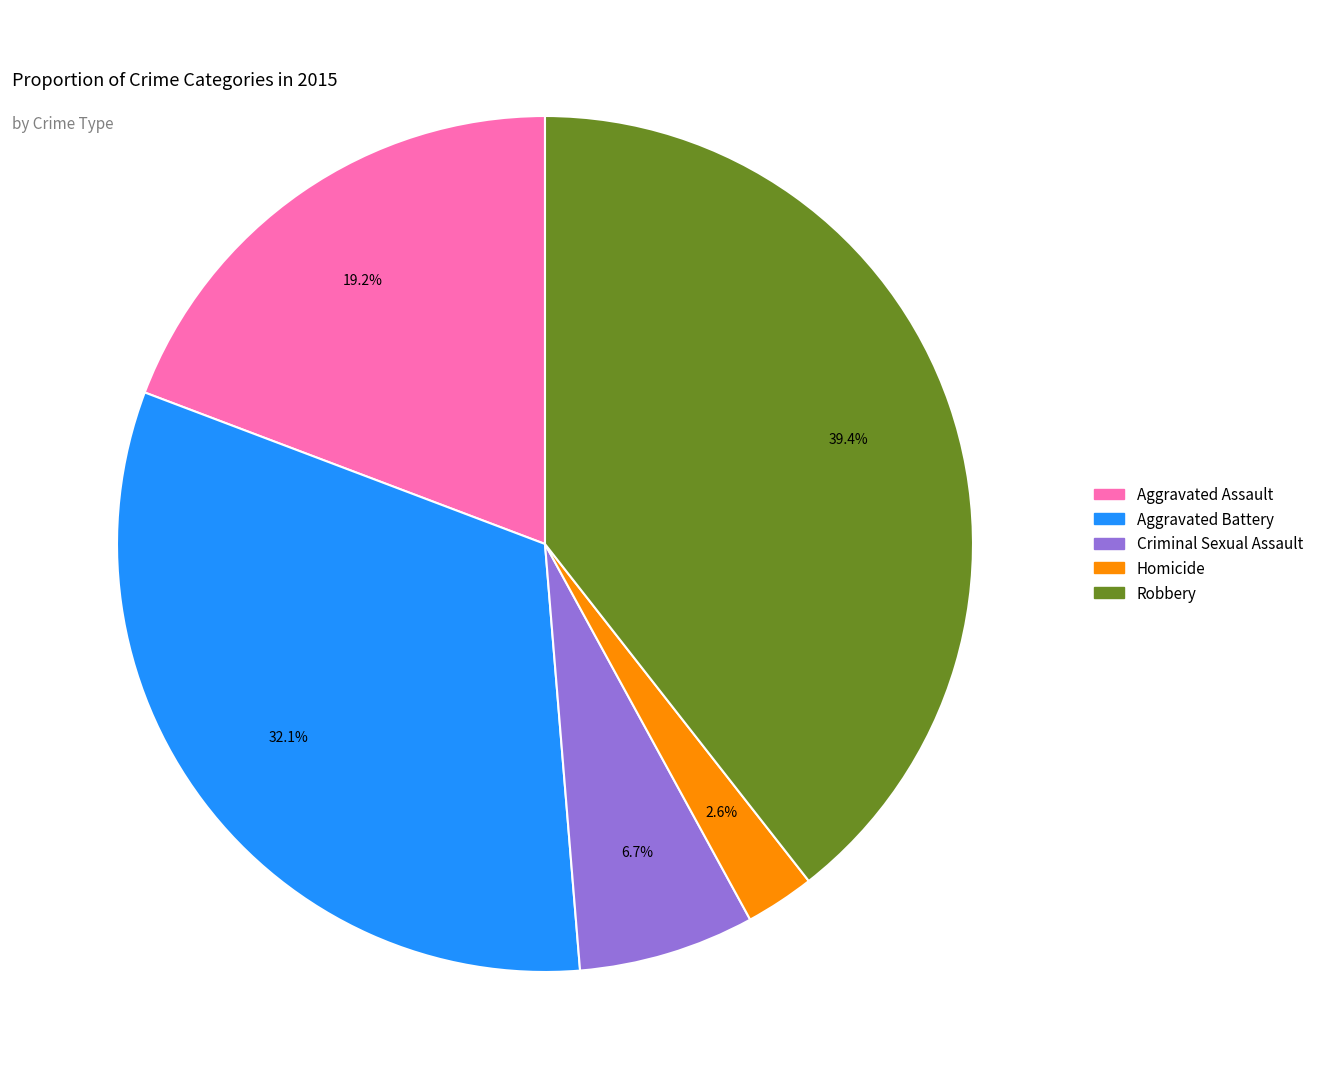

True or false: Aggravated Battery accounts for 32% of the total.

True